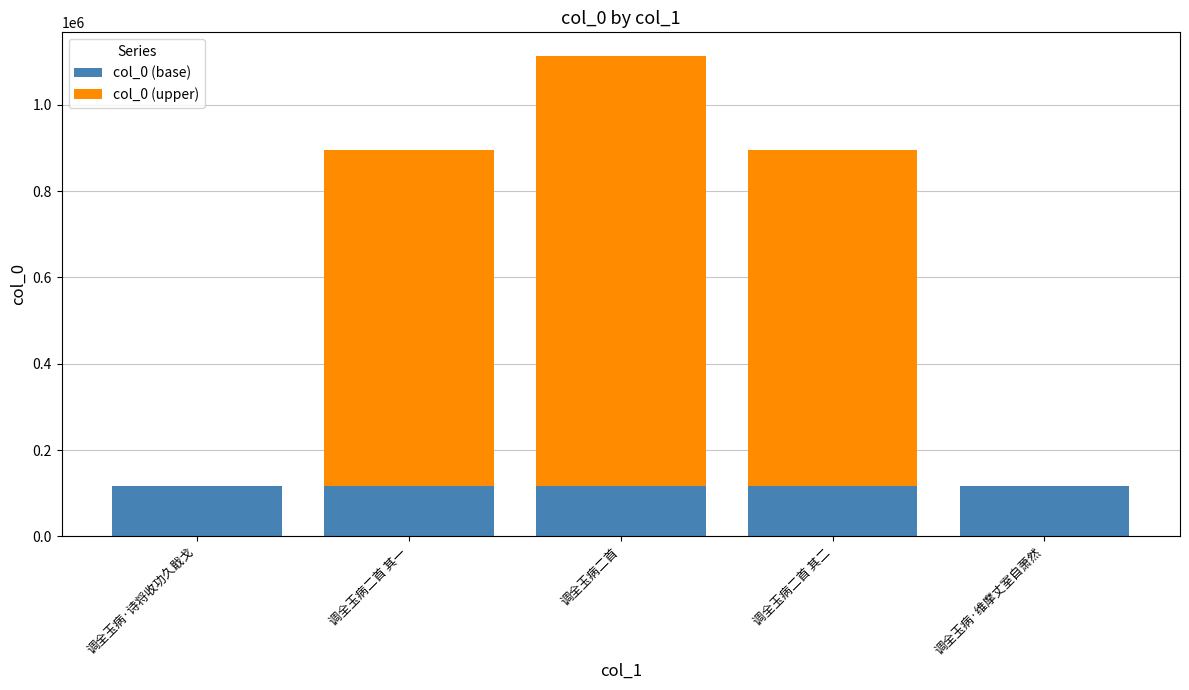

At which category is the sum across all series the highest?

调全玉病二首